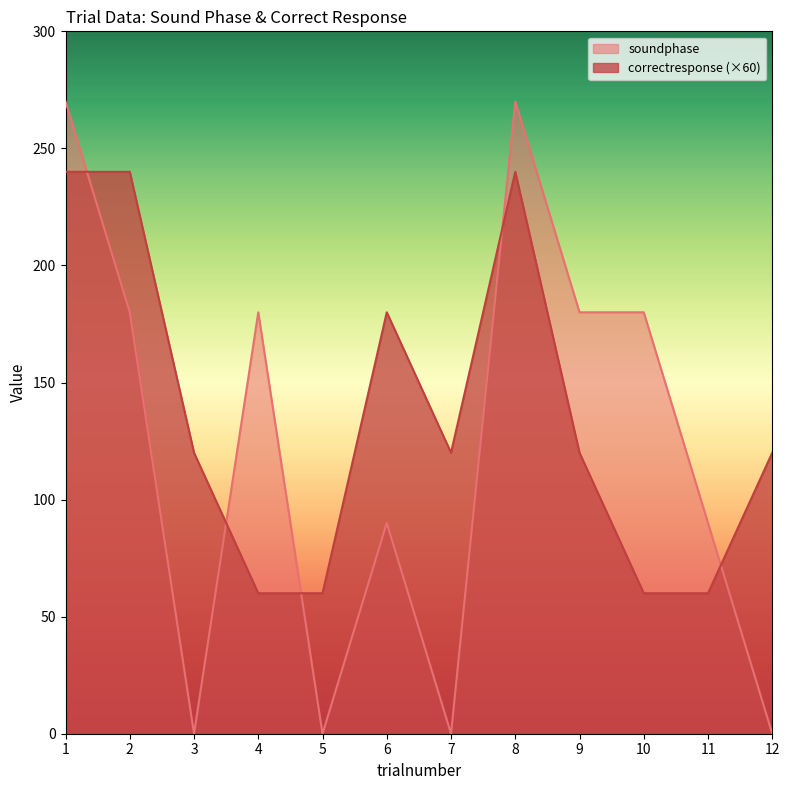

At which category does the chart reach its peak across all series?

1